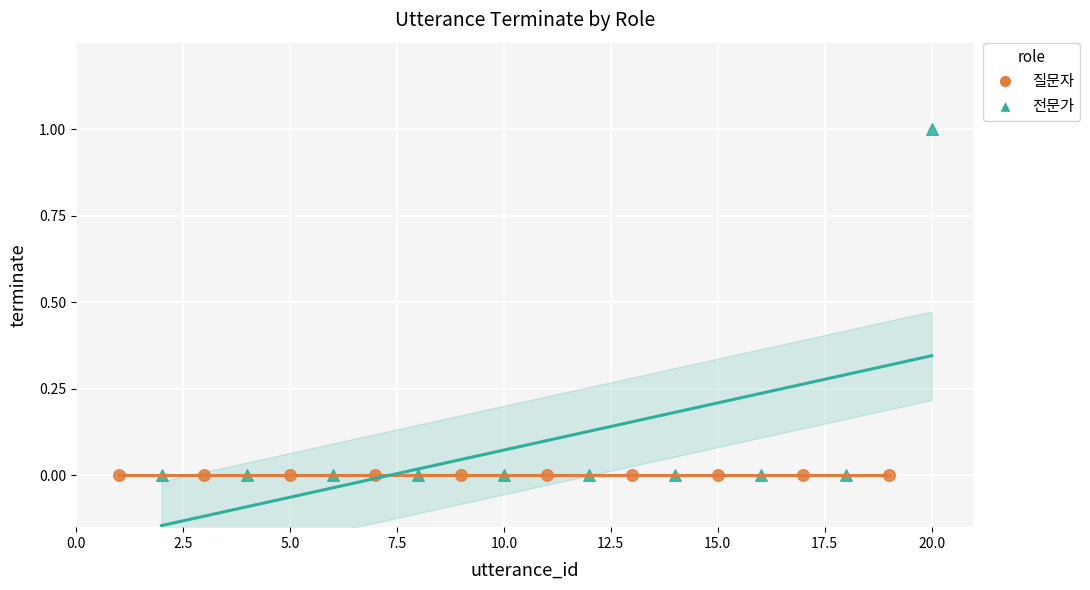

Which series contains the highest Y value?

전문가